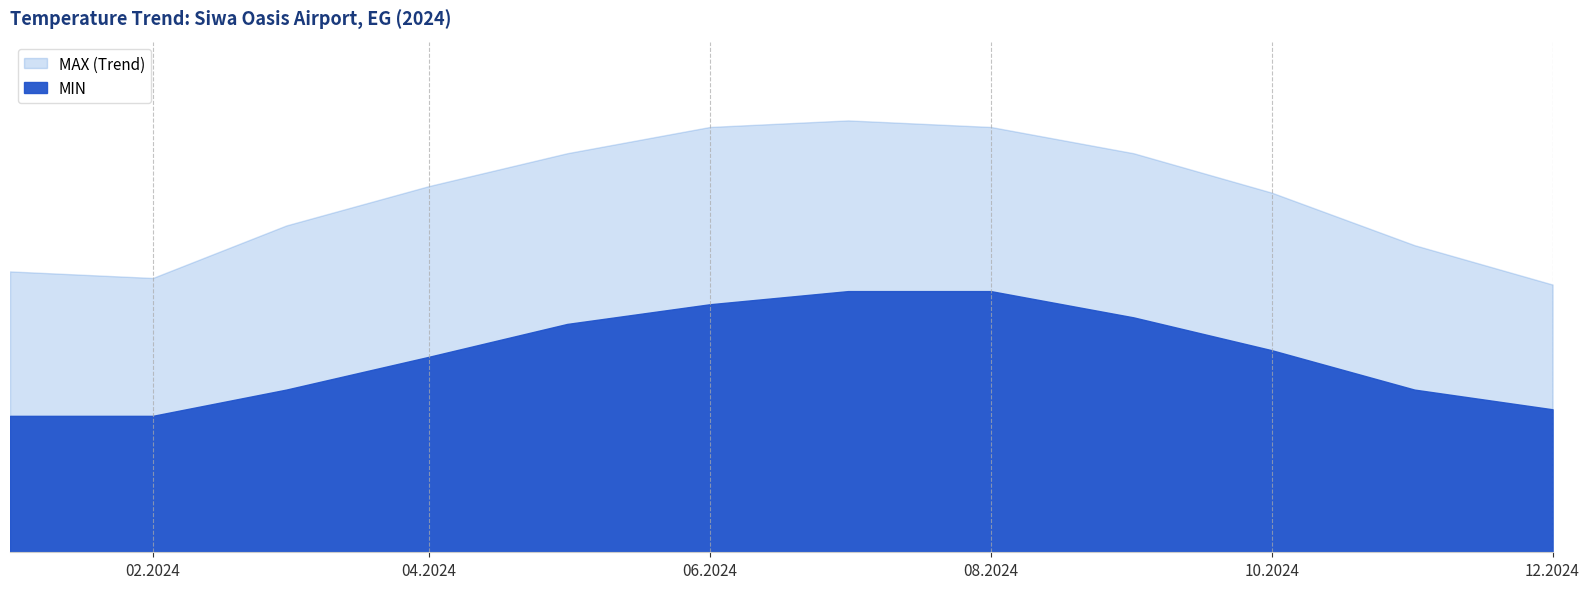

The value of MIN at 2024-04 is 89.6. True or false?

False